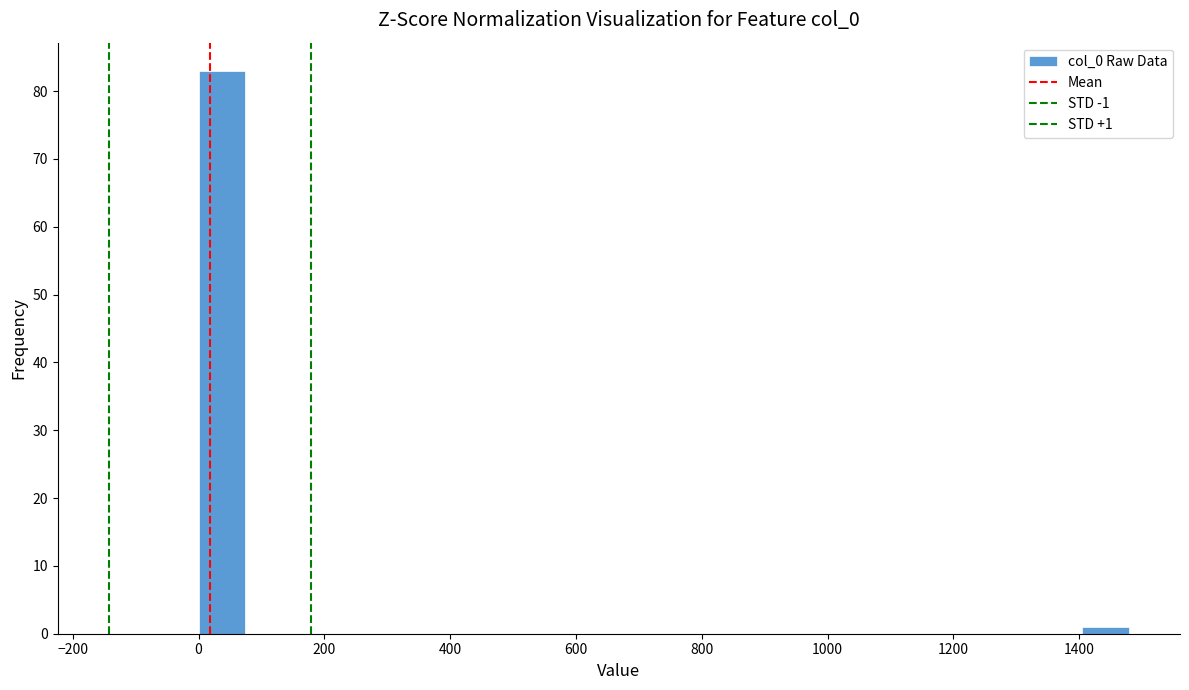

Around what value on the x-axis is the tallest bar? Give the approximate position of its centre, as read against the axis.

40